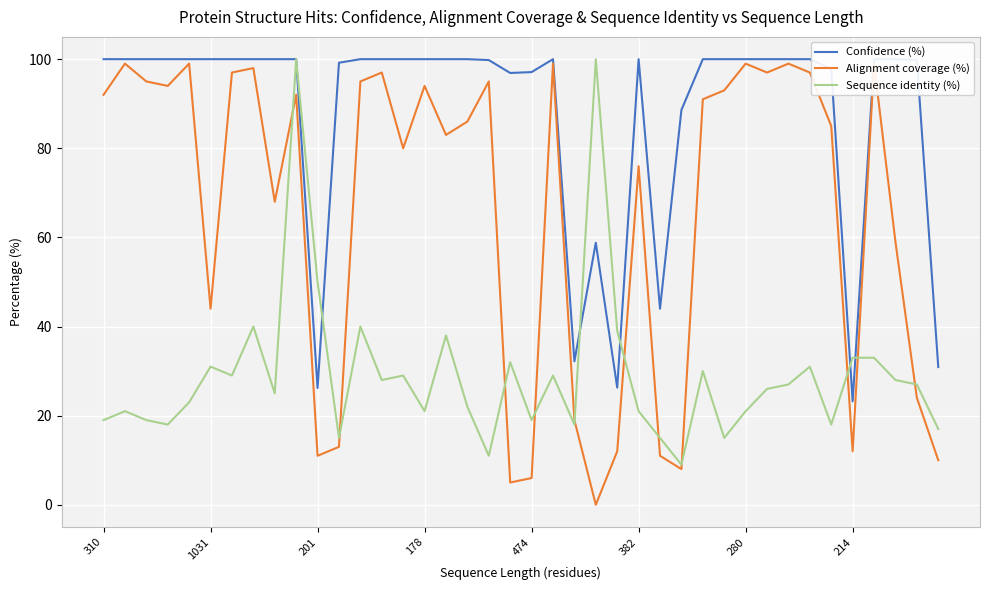

Reading left to right, transcribe all the data shown in this chart.

Confidence (%): 100.0	100.0	100.0	100.0	100.0	100.0	100.0	100.0	100.0	100.0	26.2	99.2	100.0	100.0	100.0	100.0	100.0	100.0	99.8	96.9	97.1	100.0	32.2	58.8	26.3	100.0	44.0	88.6	100.0	100.0	100.0	100.0	100.0	100.0	97.8	23.2	100.0	100.0	99.8	30.9
Alignment coverage (%): 92.0	99.0	95.0	94.0	99.0	44.0	97.0	98.0	68.0	92.0	11.0	13.0	95.0	97.0	80.0	94.0	83.0	86.0	95.0	5.0	6.0	99.0	19.0	0.0	12.0	76.0	11.0	8.0	91.0	93.0	99.0	97.0	99.0	97.0	85.0	12.0	99.0	59.0	24.0	10.0
Sequence identity (%): 19.0	21.0	19.0	18.0	23.0	31.0	29.0	40.0	25.0	100.0	50.0	15.0	40.0	28.0	29.0	21.0	38.0	22.0	11.0	32.0	19.0	29.0	18.0	100.0	39.0	21.0	15.0	9.0	30.0	15.0	21.0	26.0	27.0	31.0	18.0	33.0	33.0	28.0	27.0	17.0